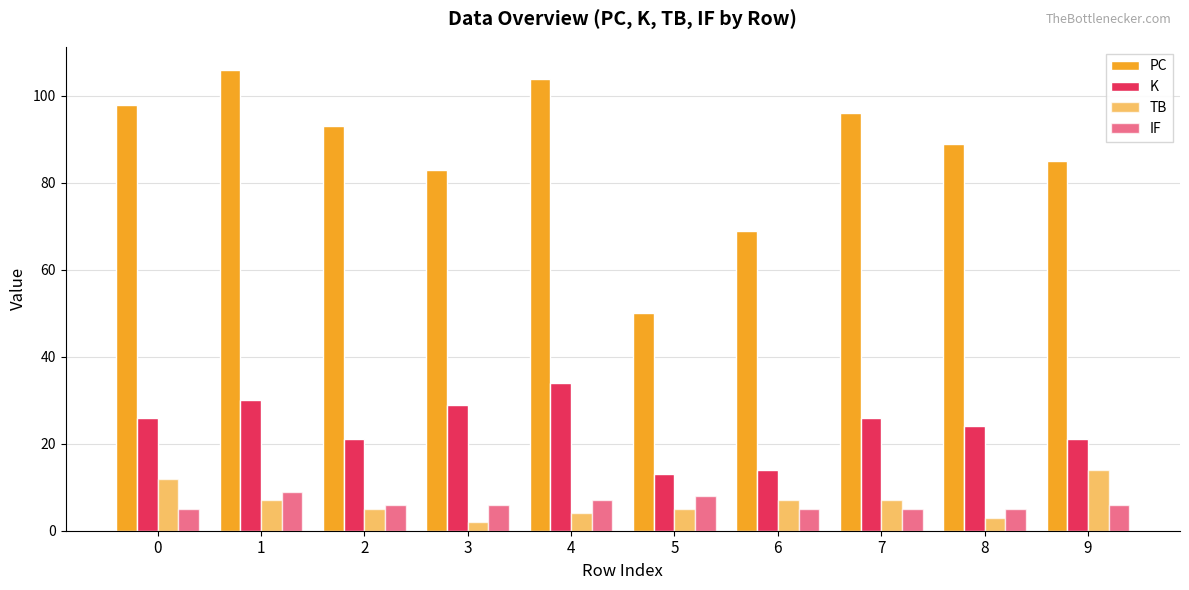

Are the bars grouped side by side (vs. stacked)?

Yes